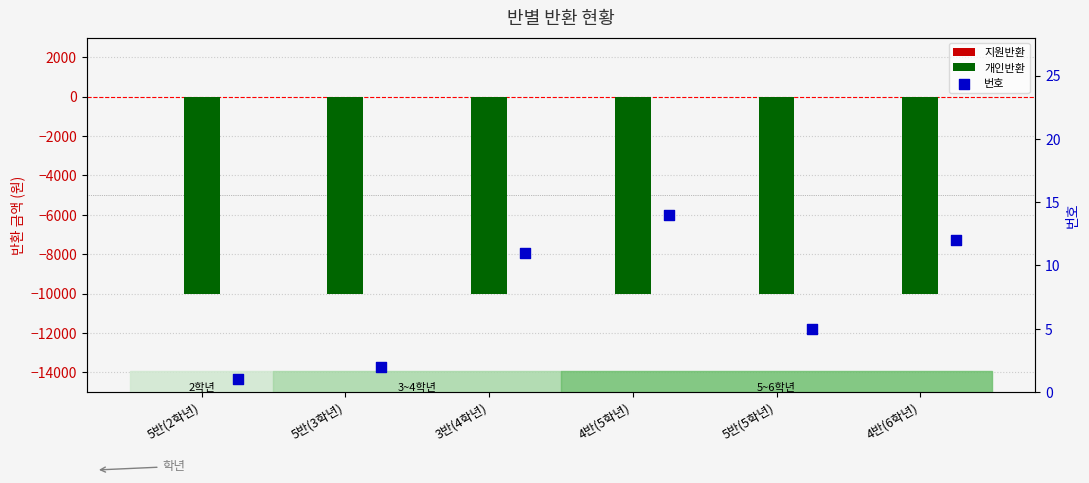

Which series has the largest total across all categories?

번호